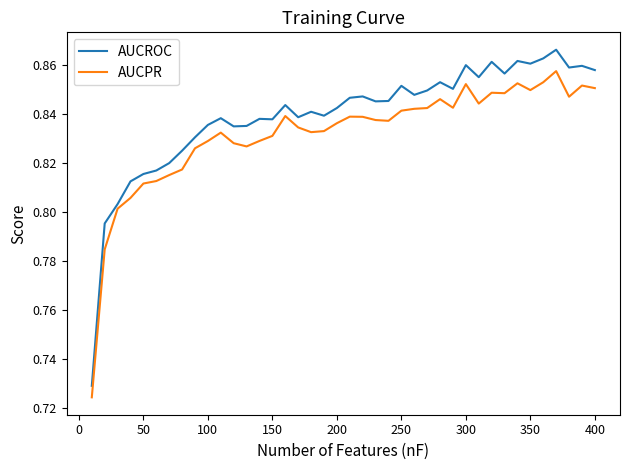

Which series has the widest spread of values?

AUCROC